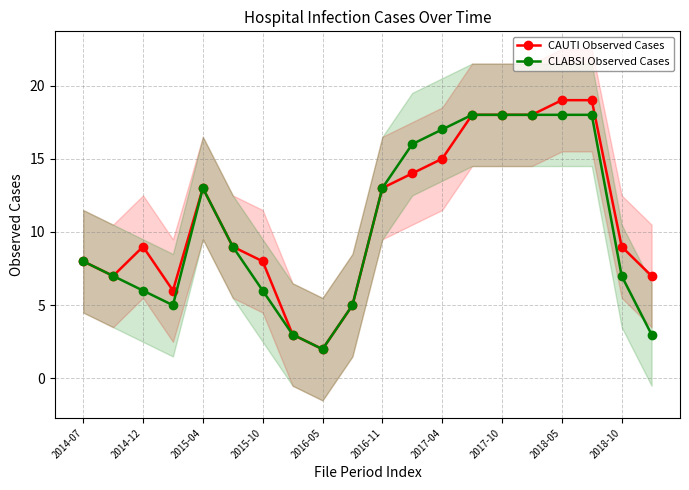

The CAUTI Observed Cases series shows 9 at 2014-12. True or false?

True